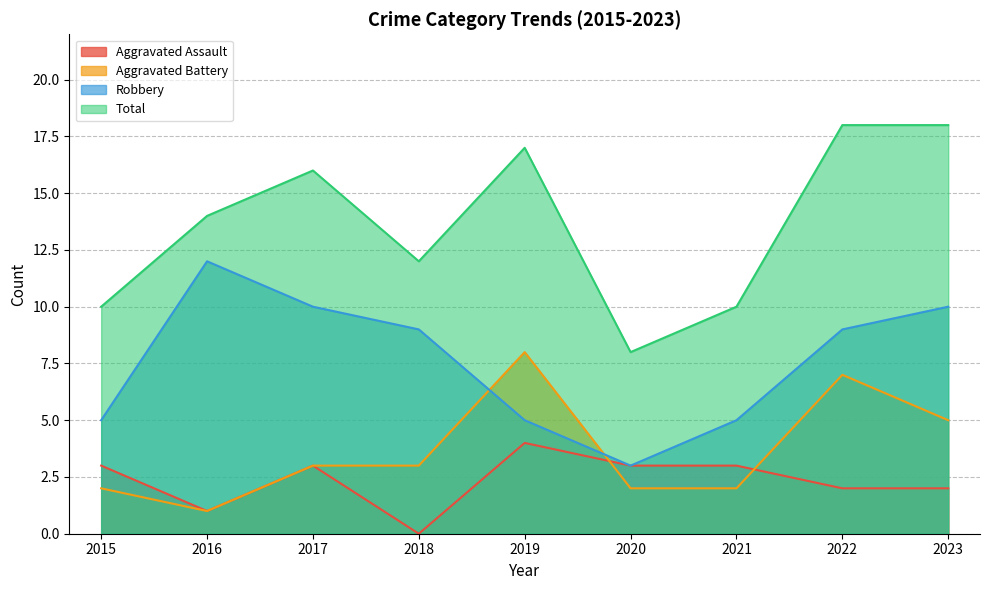

What is the maximum value shown in the chart?

18